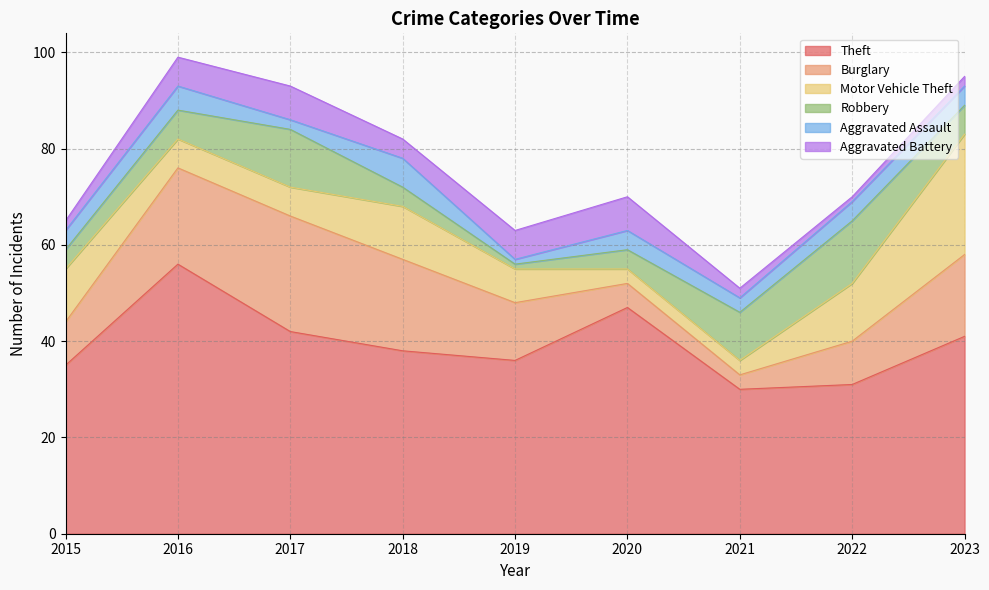

Reading left to right, extract all data points from this chart.

Theft: 35	56	42	38	36	47	30	31	41
Burglary: 9	20	24	19	12	5	3	9	17
Motor Vehicle Theft: 11	6	6	11	7	3	3	12	25
Robbery: 4	6	12	4	1	4	10	13	6
Aggravated Assault: 4	5	2	6	1	4	3	4	4
Aggravated Battery: 2	6	7	4	6	7	2	1	2